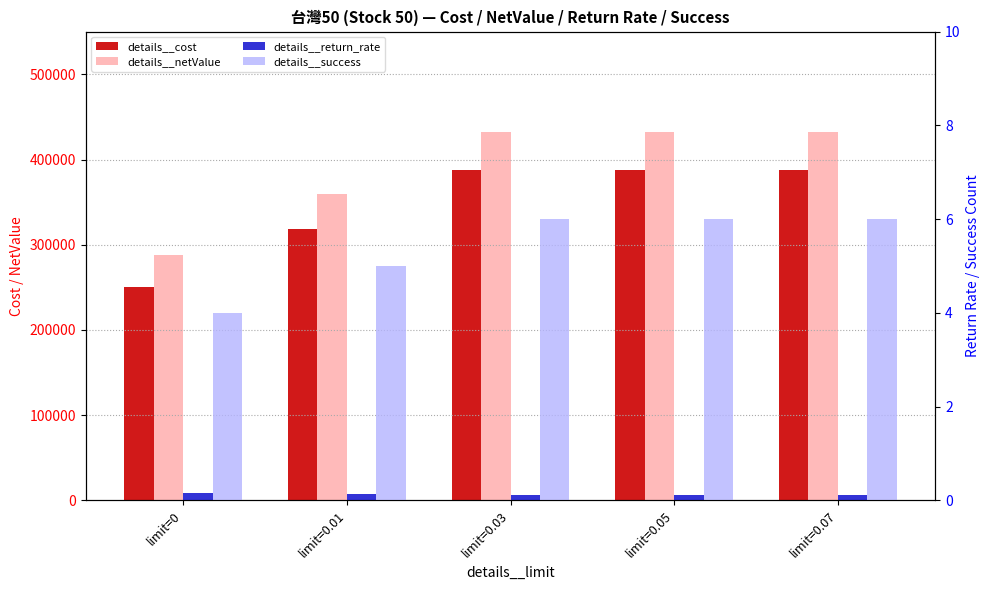

What is the highest value of the details__netValue series?

431881.0